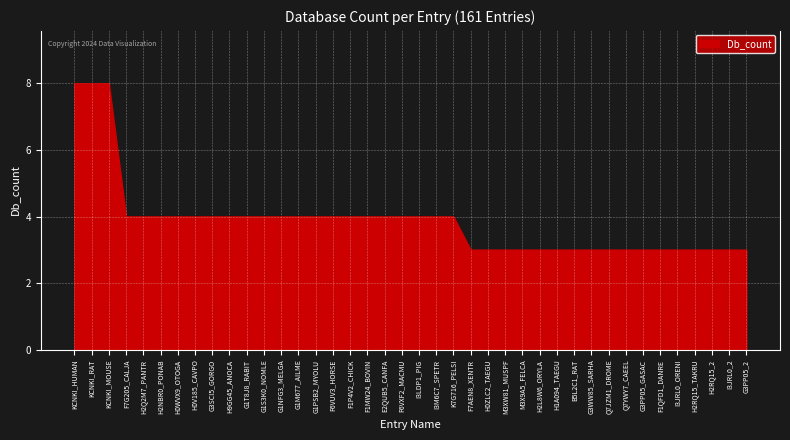

What position from the right is F1QFD1_DANRE?

6